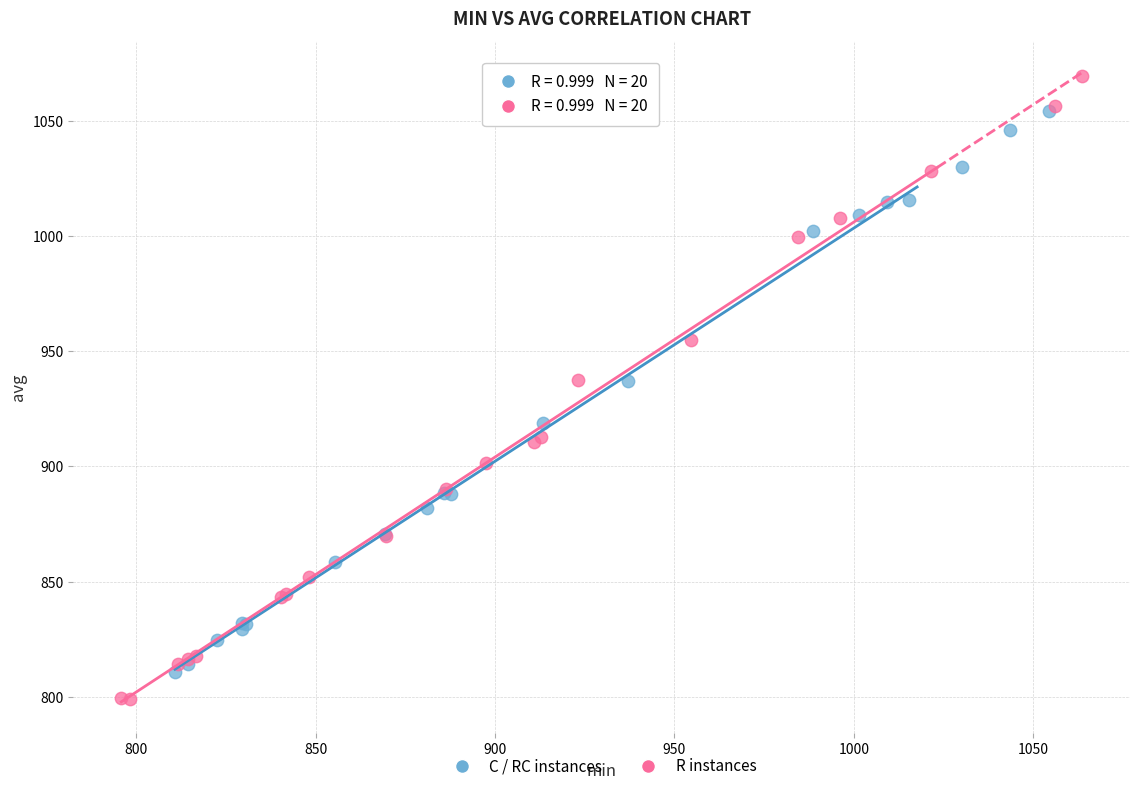

Which series reaches the maximum Y coordinate?

R instances